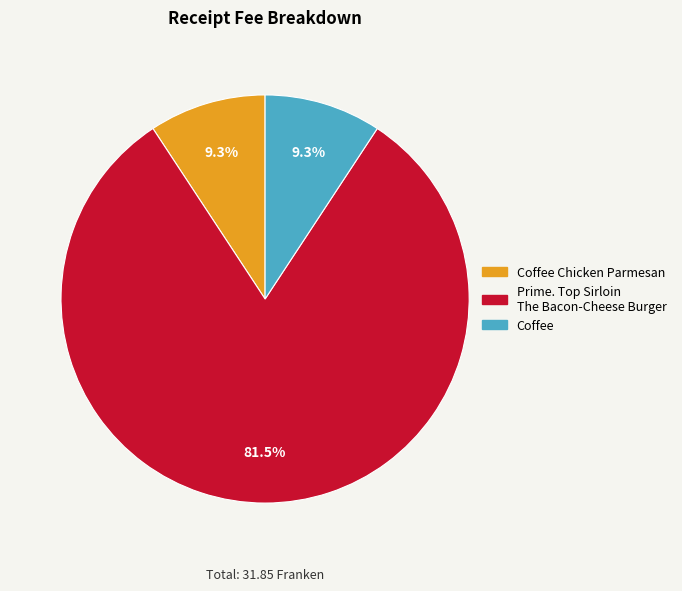

To the nearest percent, what is the average slice percentage?

33%